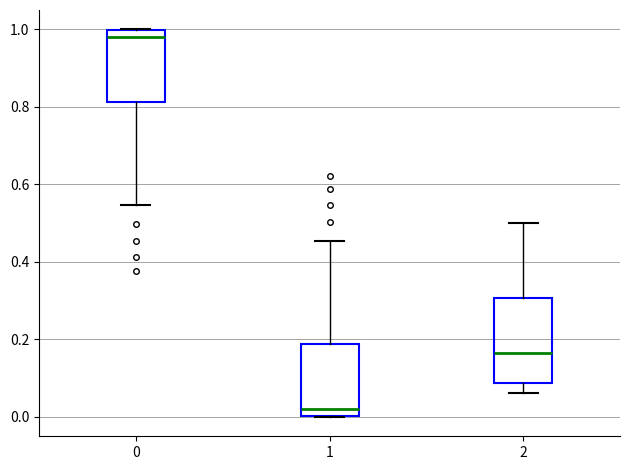

Reading left to right, transcribe this box plot: for each box, give where its median line is, the range the box spans, and where its two whiskers end, as read against the y-axis. The values are not printed on the chart, so give them approximately, as read against the axis.

0: median 0.98, box 0.82 to 1.00, whiskers 0.54 to 1.00
1: median 0.02, box 0.00 to 0.18, whiskers 0.00 to 0.46
2: median 0.16, box 0.08 to 0.30, whiskers 0.06 to 0.50